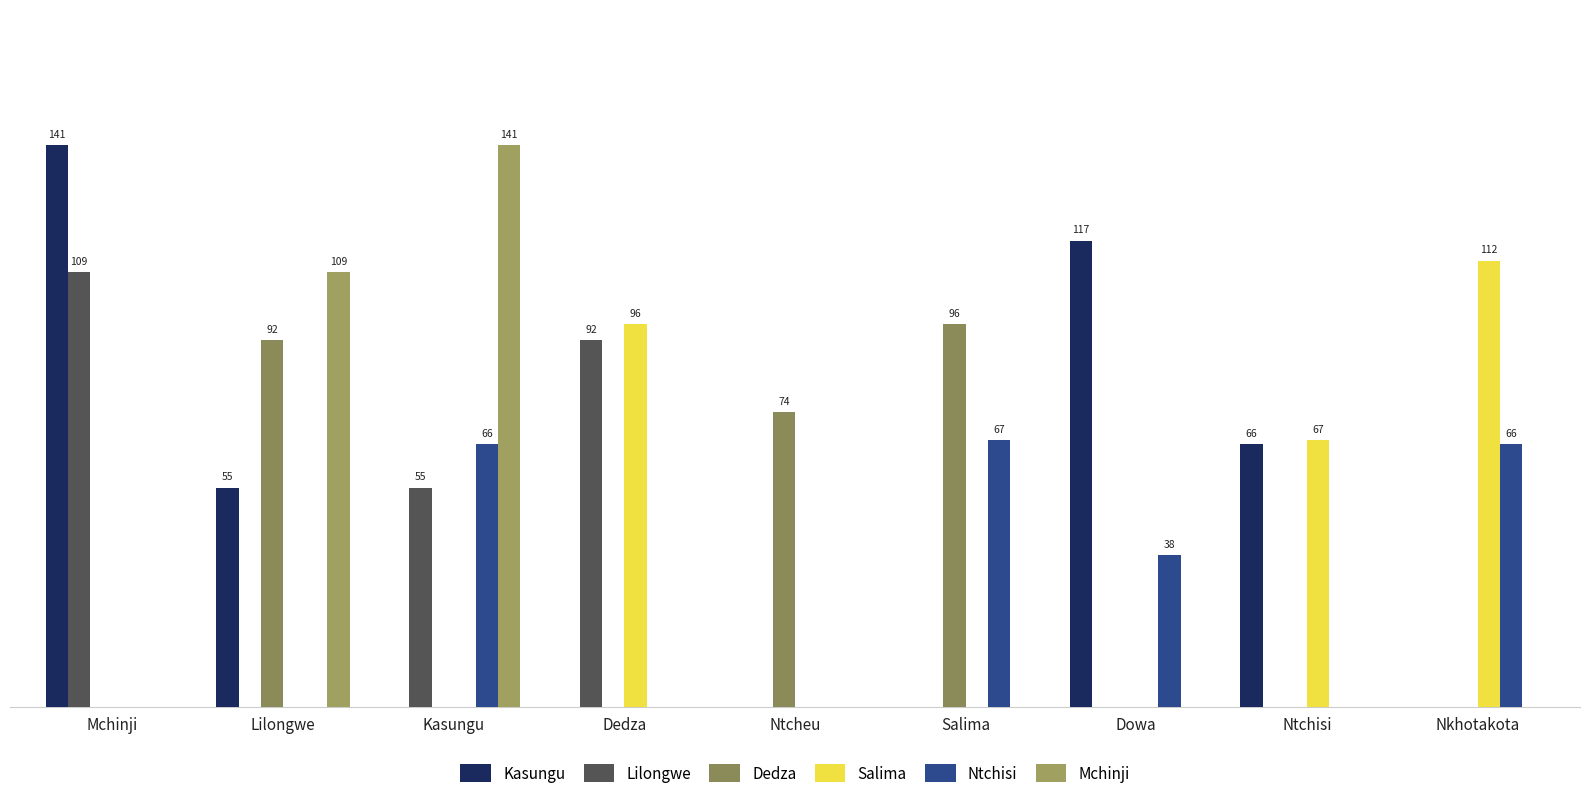

Does the chart contain stacked bars?

No